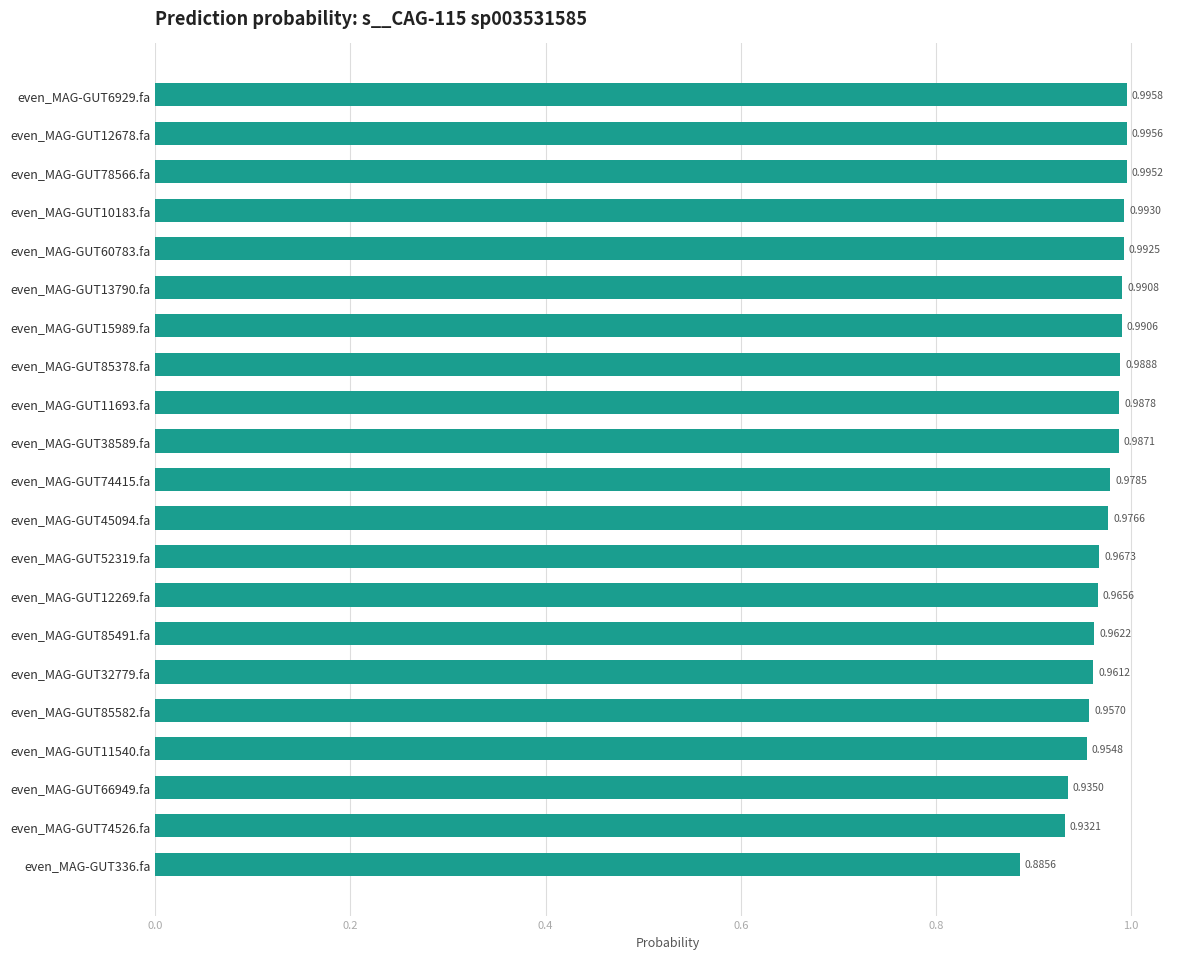

Rank the categories by value from highest to lowest.

even_MAG-GUT6929.fa, even_MAG-GUT12678.fa, even_MAG-GUT78566.fa, even_MAG-GUT10183.fa, even_MAG-GUT60783.fa, even_MAG-GUT13790.fa, even_MAG-GUT15989.fa, even_MAG-GUT85378.fa, even_MAG-GUT11693.fa, even_MAG-GUT38589.fa, even_MAG-GUT74415.fa, even_MAG-GUT45094.fa, even_MAG-GUT52319.fa, even_MAG-GUT12269.fa, even_MAG-GUT85491.fa, even_MAG-GUT32779.fa, even_MAG-GUT85582.fa, even_MAG-GUT11540.fa, even_MAG-GUT66949.fa, even_MAG-GUT74526.fa, even_MAG-GUT336.fa